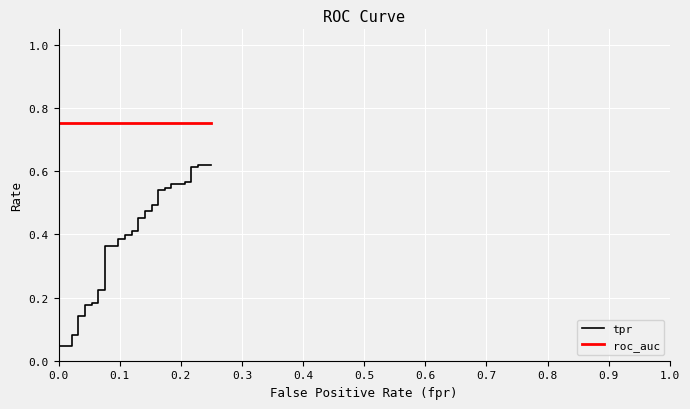

Is the value of tpr at 31 greater than the value of roc_auc at 0.9?

No